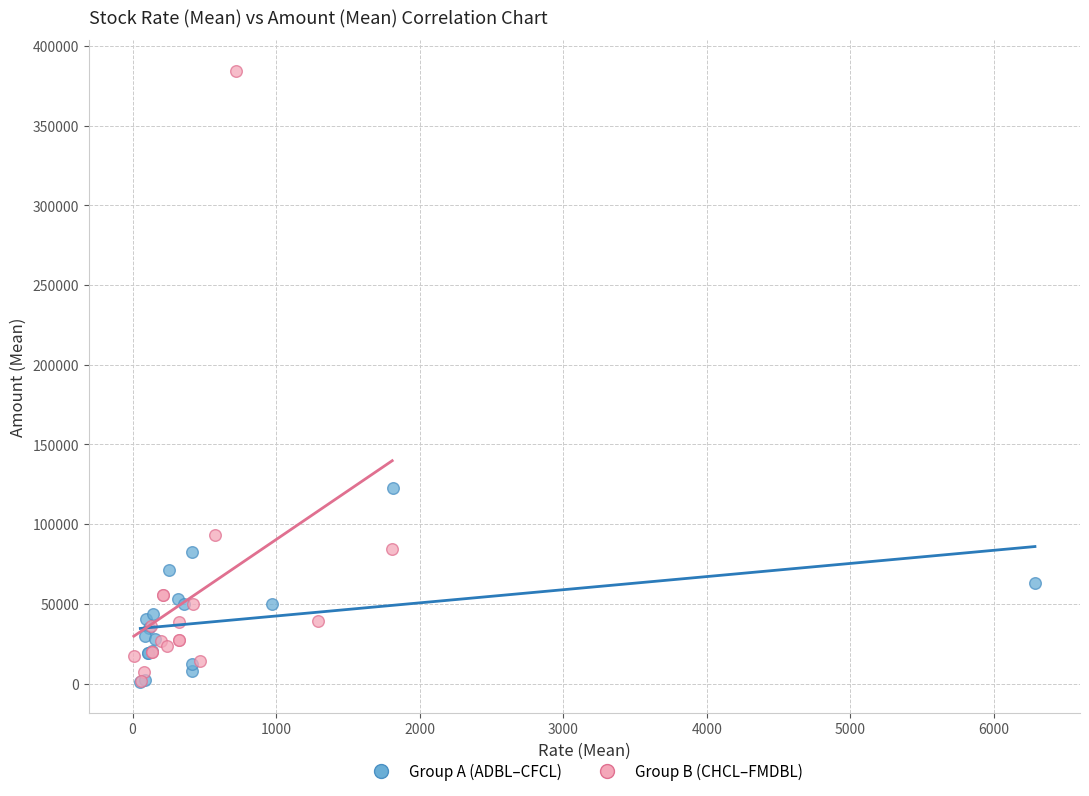

Which series has the widest spread of Y values?

Group B (CHCL–FMDBL)